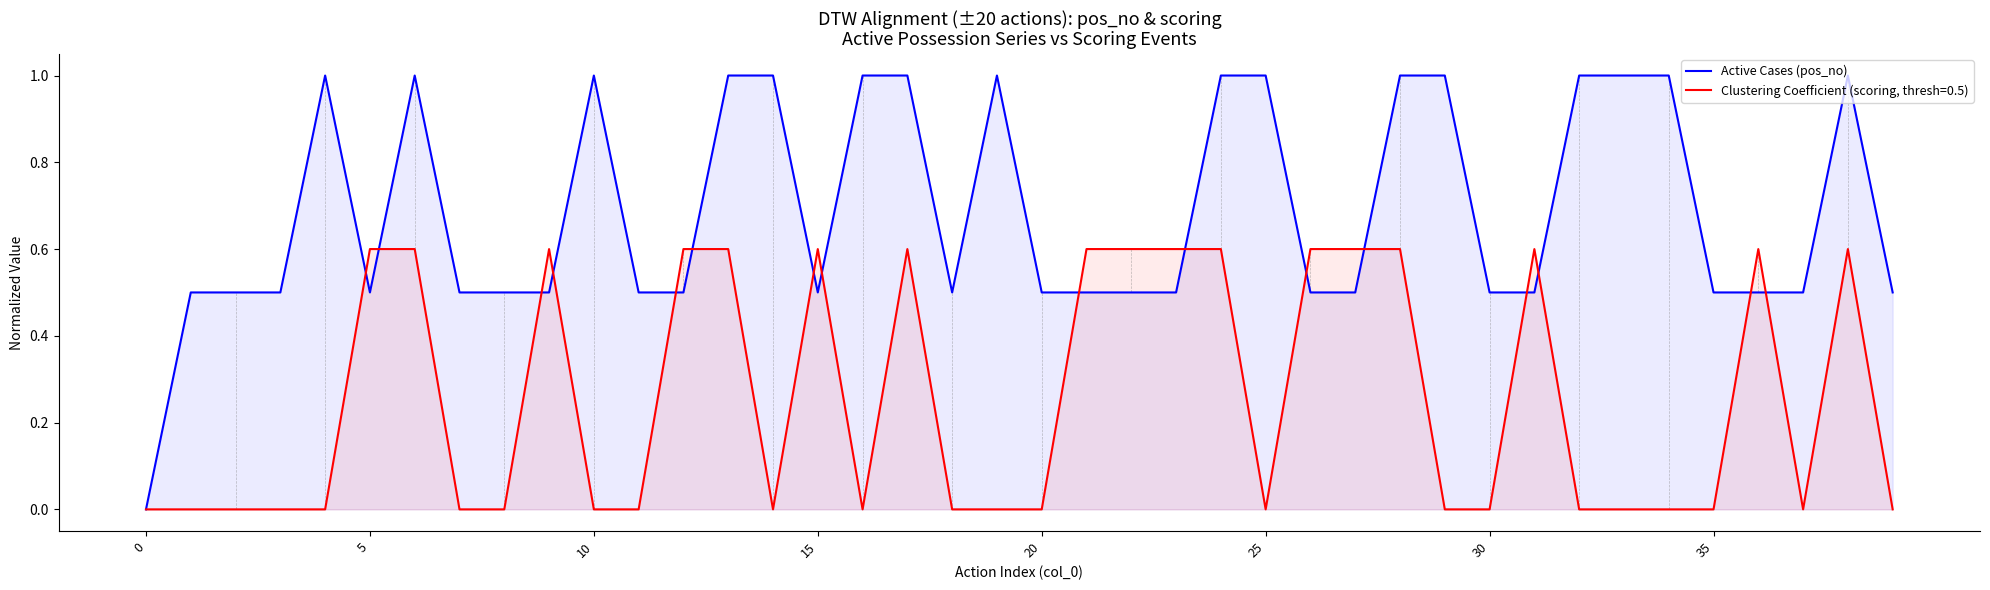

Count the number of values greater than 0.

39